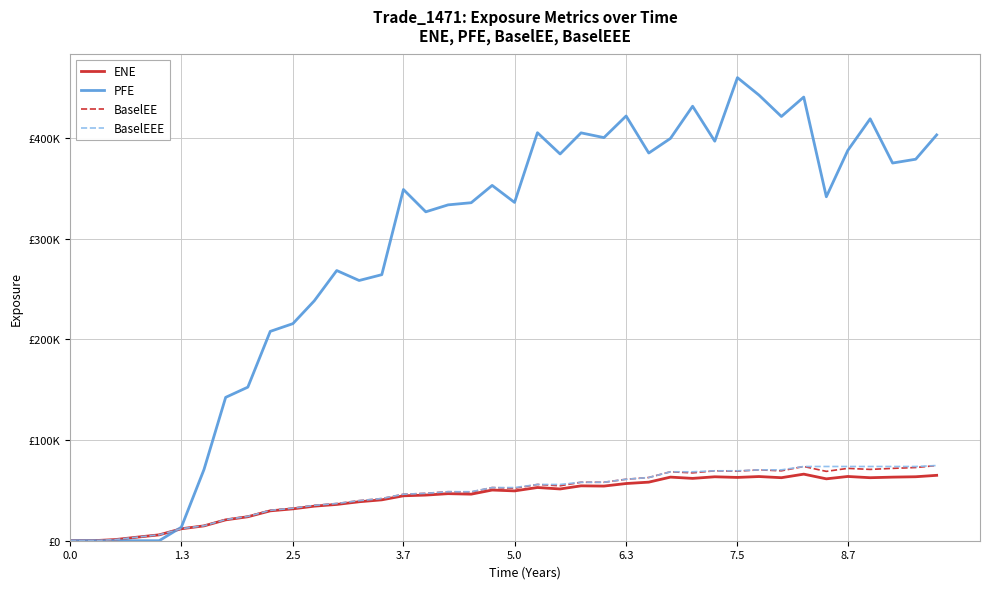

Does the chart display data point markers on the line(s)?

No